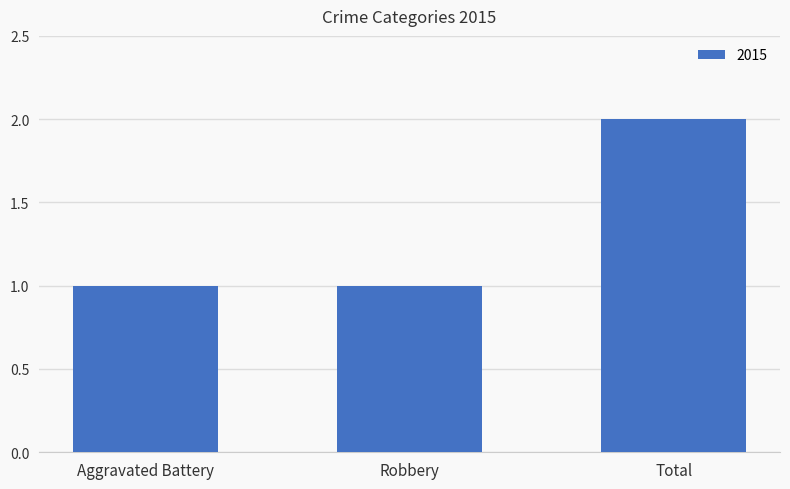

Count the number of data series in this chart.

1